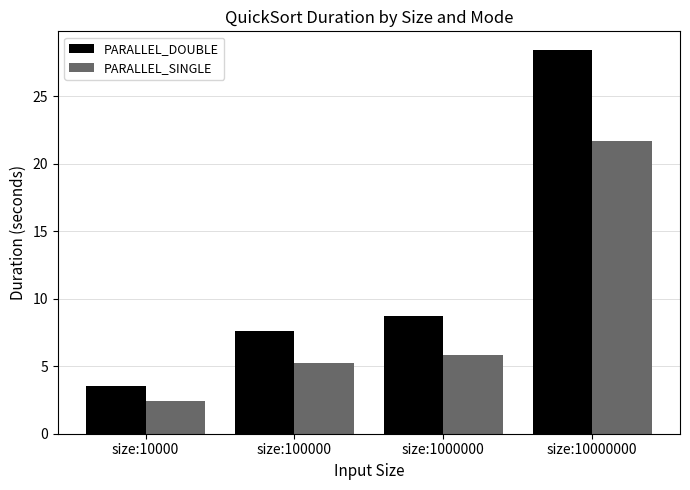

What is the average value of the PARALLEL_DOUBLE series?

12.1